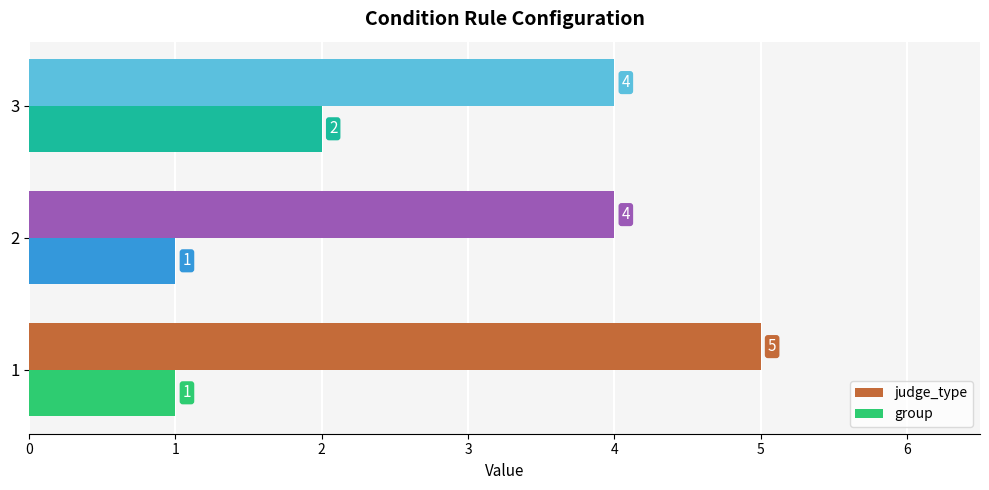

What are all the series names shown in the legend?

judge_type, group